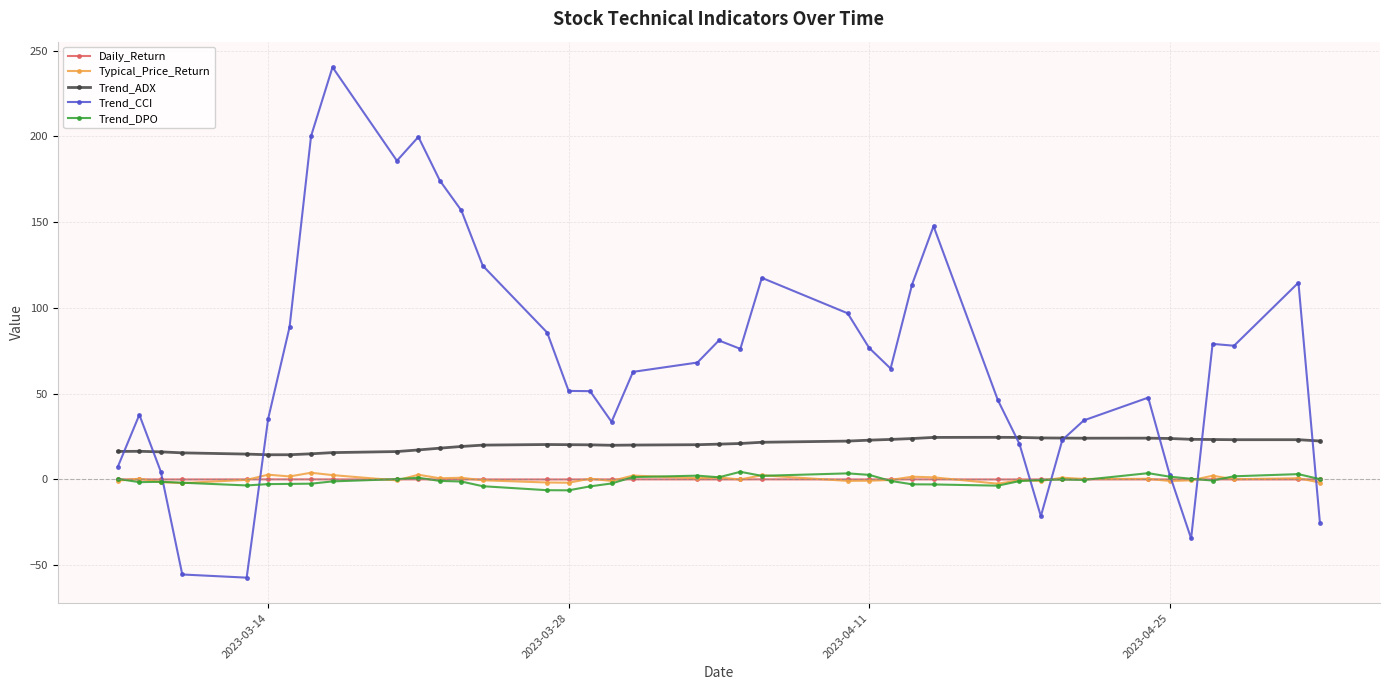

Which series has the largest total across all categories?

Trend_CCI